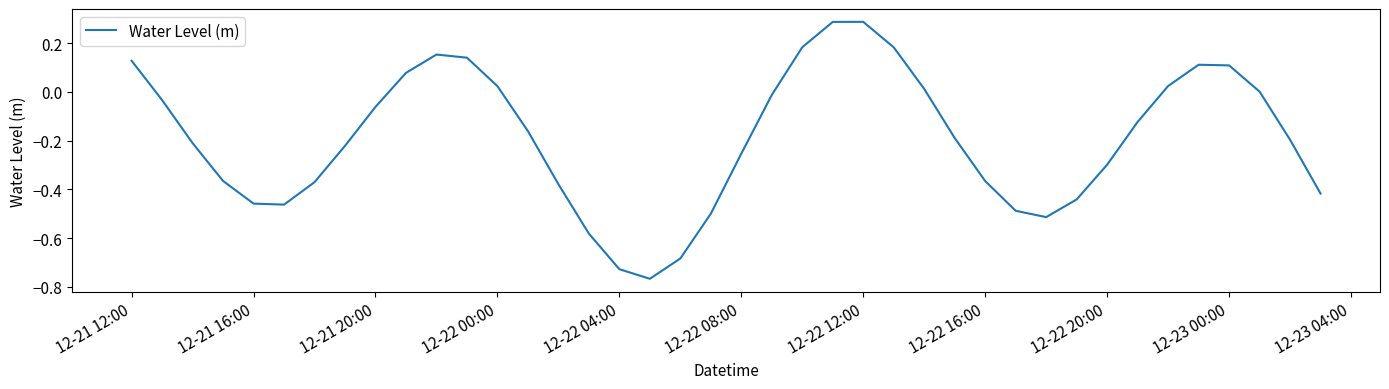

What is the difference between the maximum and minimum values?

1.1